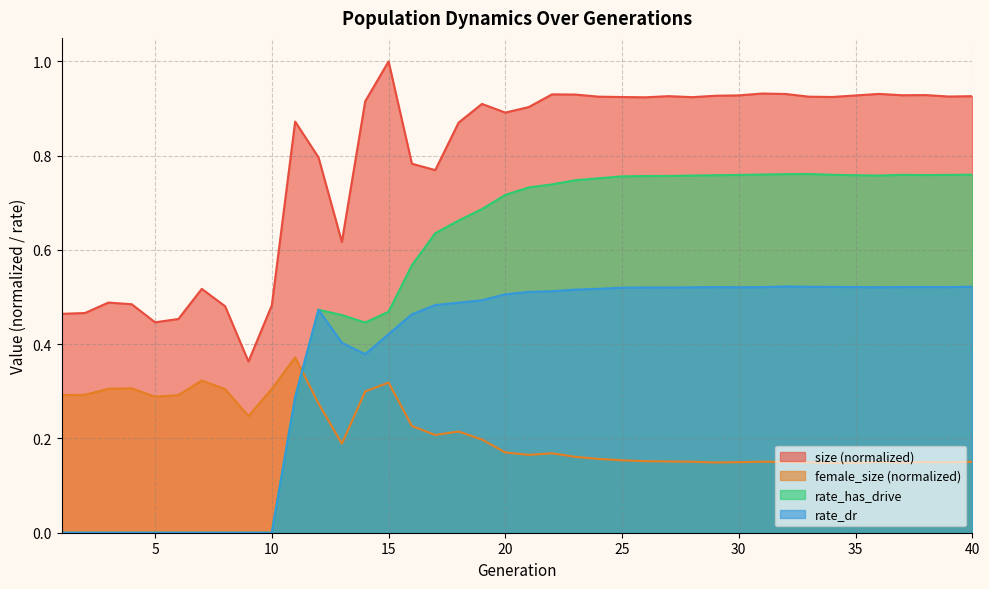

Reading left to right, transcribe all the data shown in this chart.

size: 1=0.5	2=0.5	3=0.5	4=0.5	5=0.4	6=0.5	7=0.5	8=0.5	9=0.4	10=0.5	11=0.9	12=0.8	13=0.6	14=0.9	15=1.0	16=0.8	17=0.8	18=0.9	19=0.9	20=0.9	21=0.9	22=0.9	23=0.9	24=0.9	25=0.9	26=0.9	27=0.9	28=0.9	29=0.9	30=0.9	31=0.9	32=0.9	33=0.9	34=0.9	35=0.9	36=0.9	37=0.9	38=0.9	39=0.9	40=0.9
female_size: 1=0.3	2=0.3	3=0.3	4=0.3	5=0.3	6=0.3	7=0.3	8=0.3	9=0.2	10=0.3	11=0.4	12=0.3	13=0.2	14=0.3	15=0.3	16=0.2	17=0.2	18=0.2	19=0.2	20=0.2	21=0.2	22=0.2	23=0.2	24=0.2	25=0.2	26=0.2	27=0.2	28=0.2	29=0.1	30=0.1	31=0.2	32=0.2	33=0.1	34=0.1	35=0.1	36=0.2	37=0.1	38=0.1	39=0.1	40=0.2
rate_has_drive: 1=0.0	2=0.0	3=0.0	4=0.0	5=0.0	6=0.0	7=0.0	8=0.0	9=0.0	10=0.0	11=0.3	12=0.5	13=0.5	14=0.4	15=0.5	16=0.6	17=0.6	18=0.7	19=0.7	20=0.7	21=0.7	22=0.7	23=0.7	24=0.8	25=0.8	26=0.8	27=0.8	28=0.8	29=0.8	30=0.8	31=0.8	32=0.8	33=0.8	34=0.8	35=0.8	36=0.8	37=0.8	38=0.8	39=0.8	40=0.8
rate_dr: 1=0.0	2=0.0	3=0.0	4=0.0	5=0.0	6=0.0	7=0.0	8=0.0	9=0.0	10=0.0	11=0.3	12=0.5	13=0.4	14=0.4	15=0.4	16=0.5	17=0.5	18=0.5	19=0.5	20=0.5	21=0.5	22=0.5	23=0.5	24=0.5	25=0.5	26=0.5	27=0.5	28=0.5	29=0.5	30=0.5	31=0.5	32=0.5	33=0.5	34=0.5	35=0.5	36=0.5	37=0.5	38=0.5	39=0.5	40=0.5